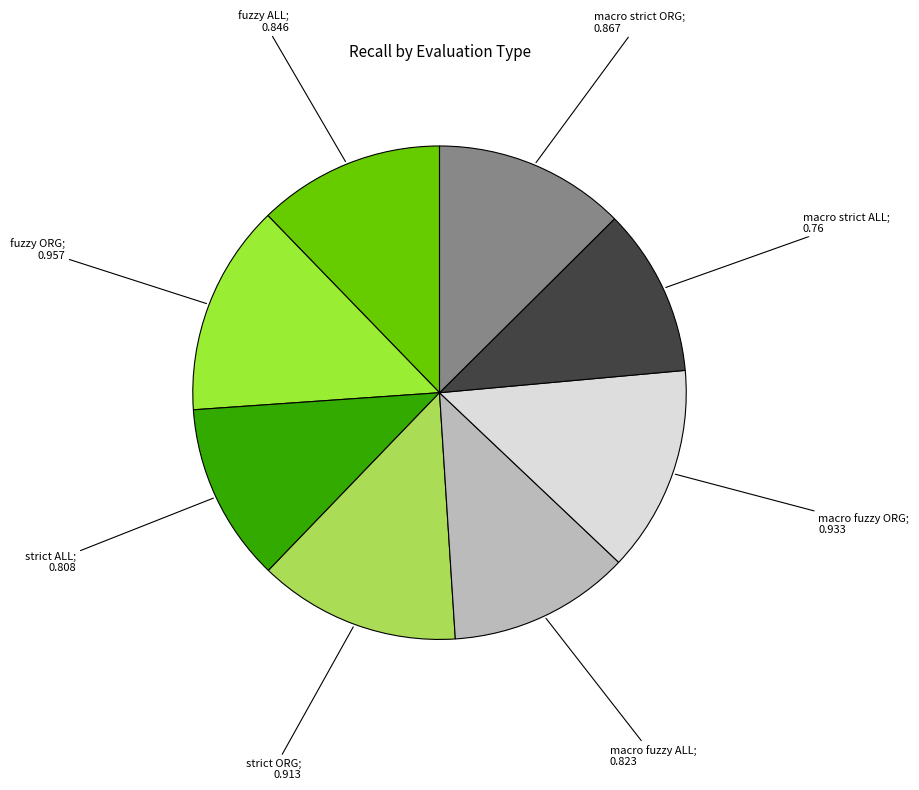

Does any single category account for the majority?

No